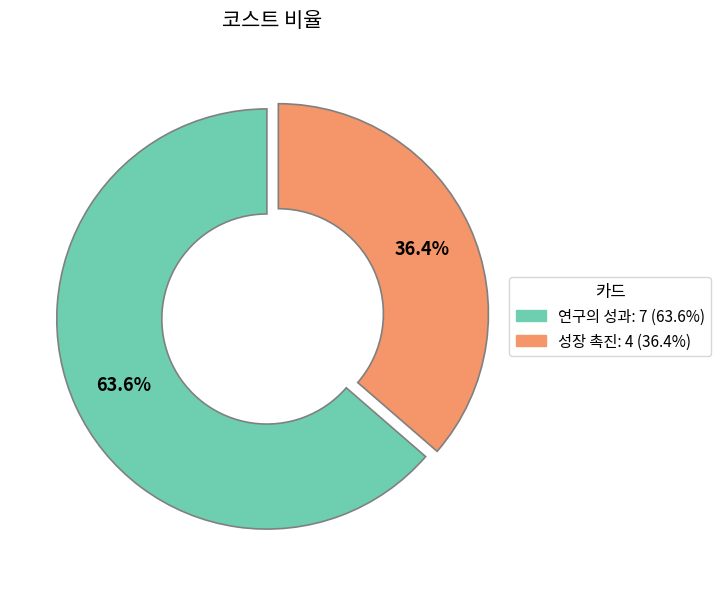

What percentage is the 연구의 성과 slice, to the nearest percent?

64%